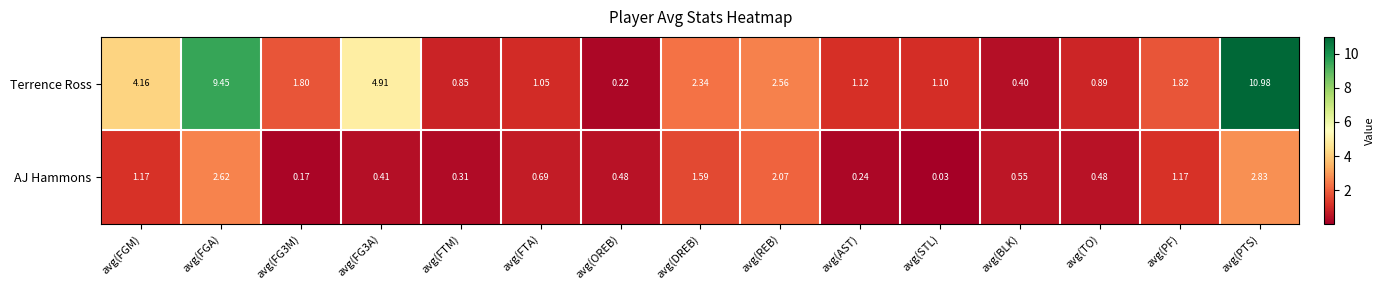

Which series changed the most between avg(FG3M) and avg(PF)?

AJ Hammons